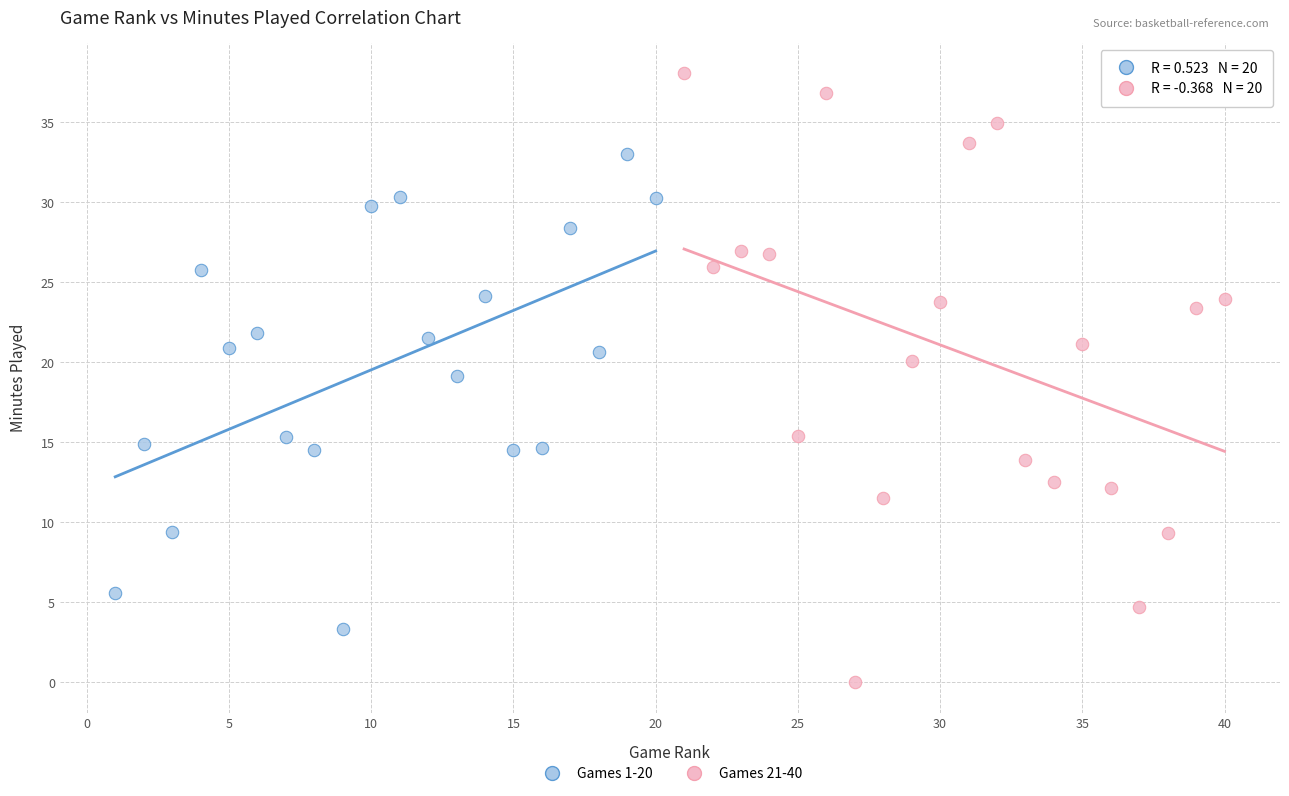

Which series has the largest Y range (max minus min)?

Games 21-40